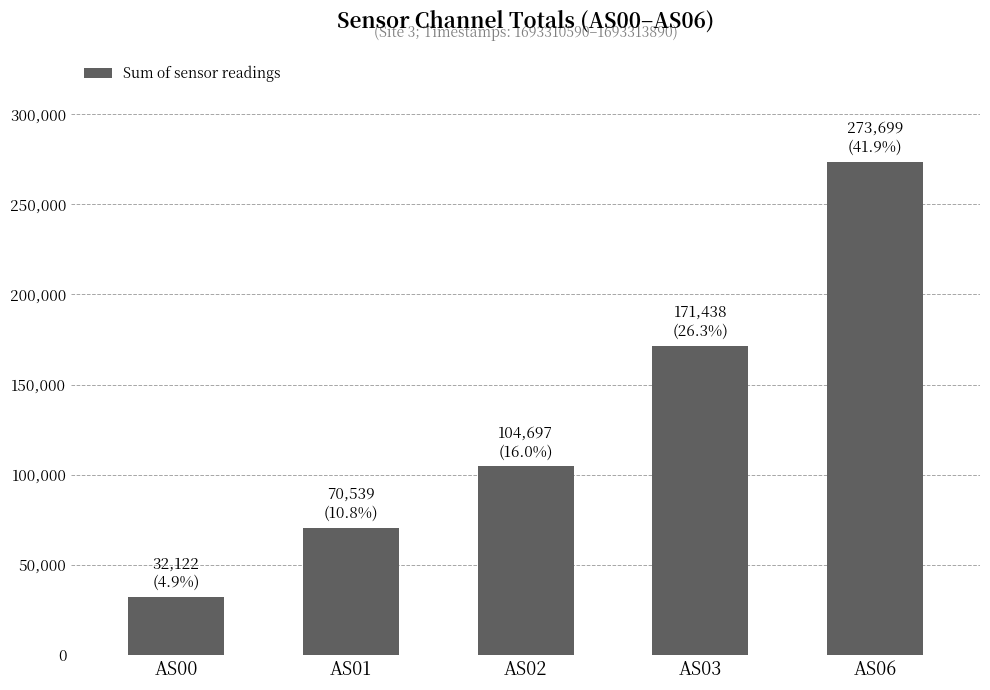

What is the ratio of the value at AS02 to the value at AS06?

0.4